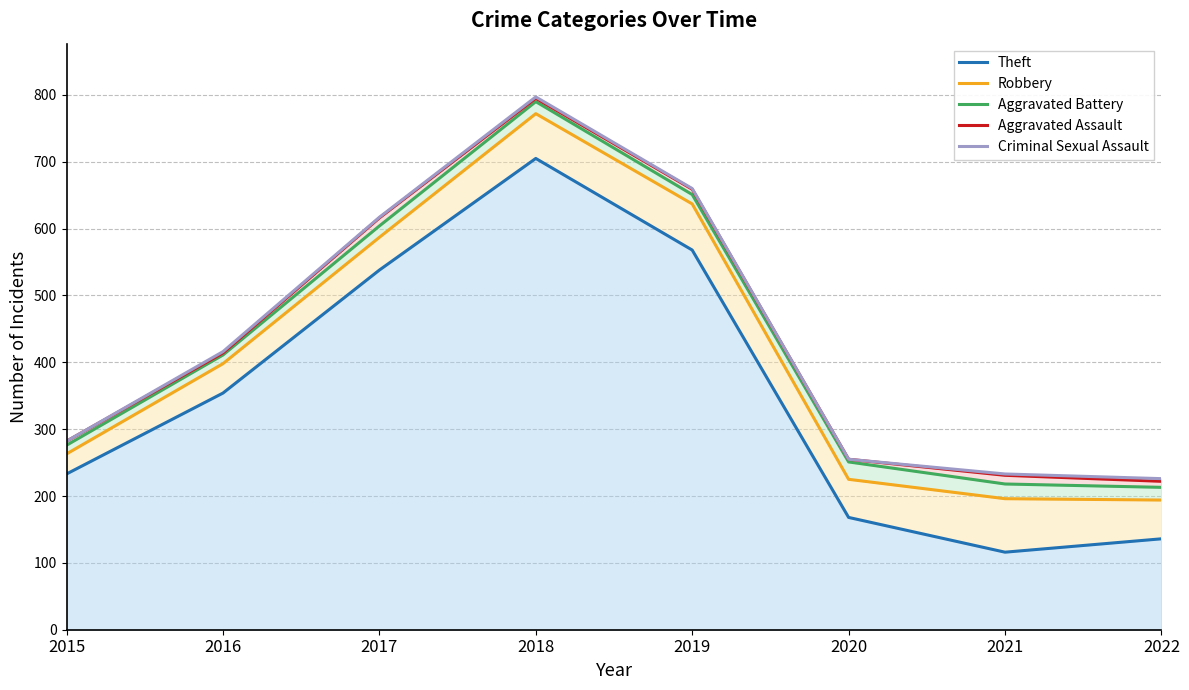

What is the difference between the highest and lowest values at 2018?

92